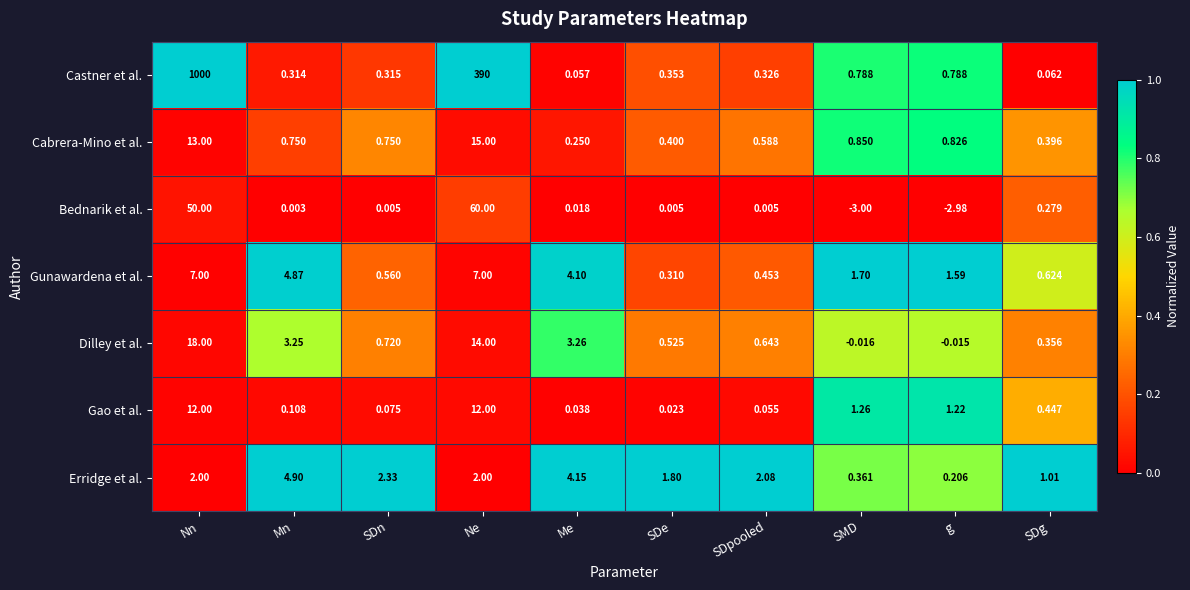

Rank the series at SDg from highest to lowest value.

Erridge et al., Gunawardena et al., Gao et al., Cabrera-Mino et al., Dilley et al., Bednarik et al., Castner et al.